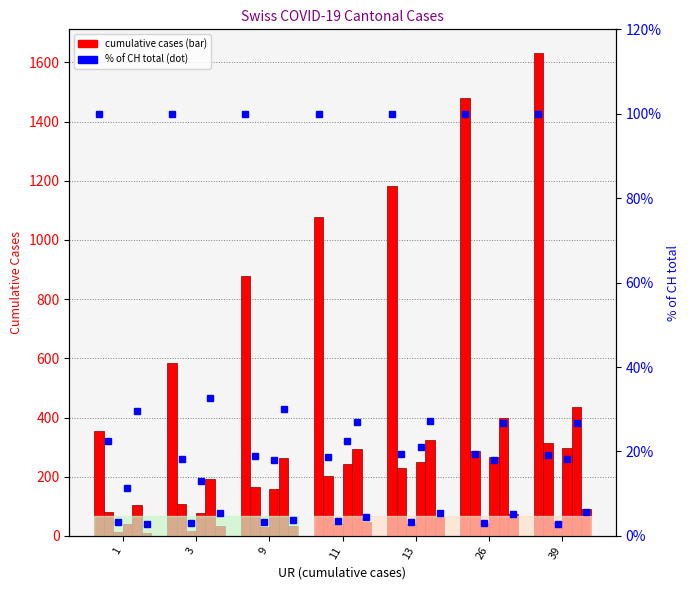

Reading right to left, list all the values displayed in this chart.

CH: 39=1630	26=1479	13=1183	11=1079	9=877	3=584	1=355
TI: 39=314	26=287	13=229	11=202	9=165	3=107	1=80
ZG: 39=46	26=44	13=40	11=39	9=29	3=18	1=12
BL: 39=298	26=266	13=249	11=242	9=158	3=76	1=40
BS: 39=434	26=397	13=323	11=292	9=263	3=191	1=105
SZ: 39=92	26=75	13=65	11=48	9=33	3=32	1=10